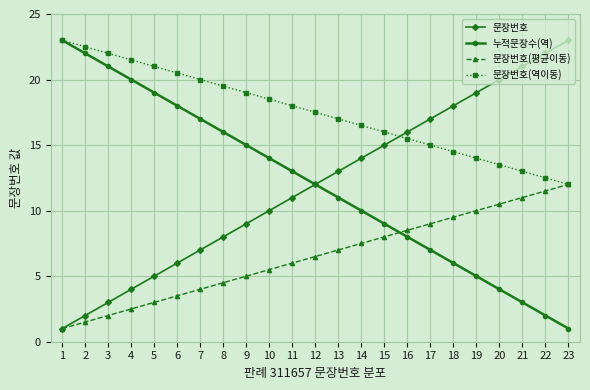

List the labels in order of 문장번호 value, smallest first.

1, 2, 3, 4, 5, 6, 7, 8, 9, 10, 11, 12, 13, 14, 15, 16, 17, 18, 19, 20, 21, 22, 23